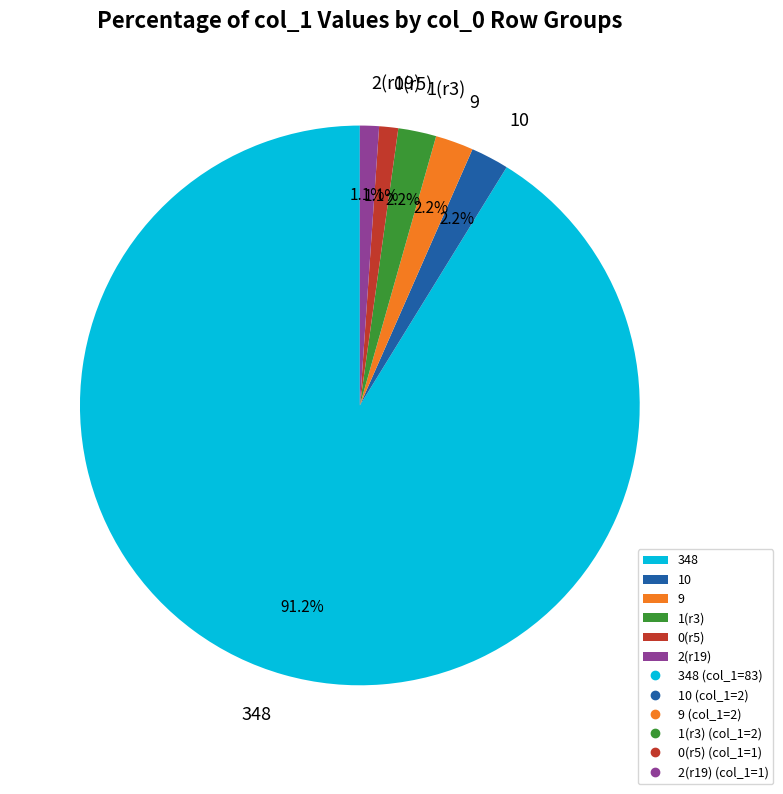

What is the total percentage of 348 and 2(r19)?

92.3%